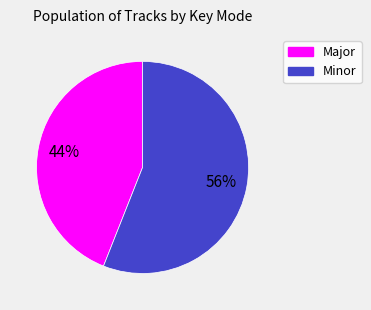

How many segments does this pie chart have?

2